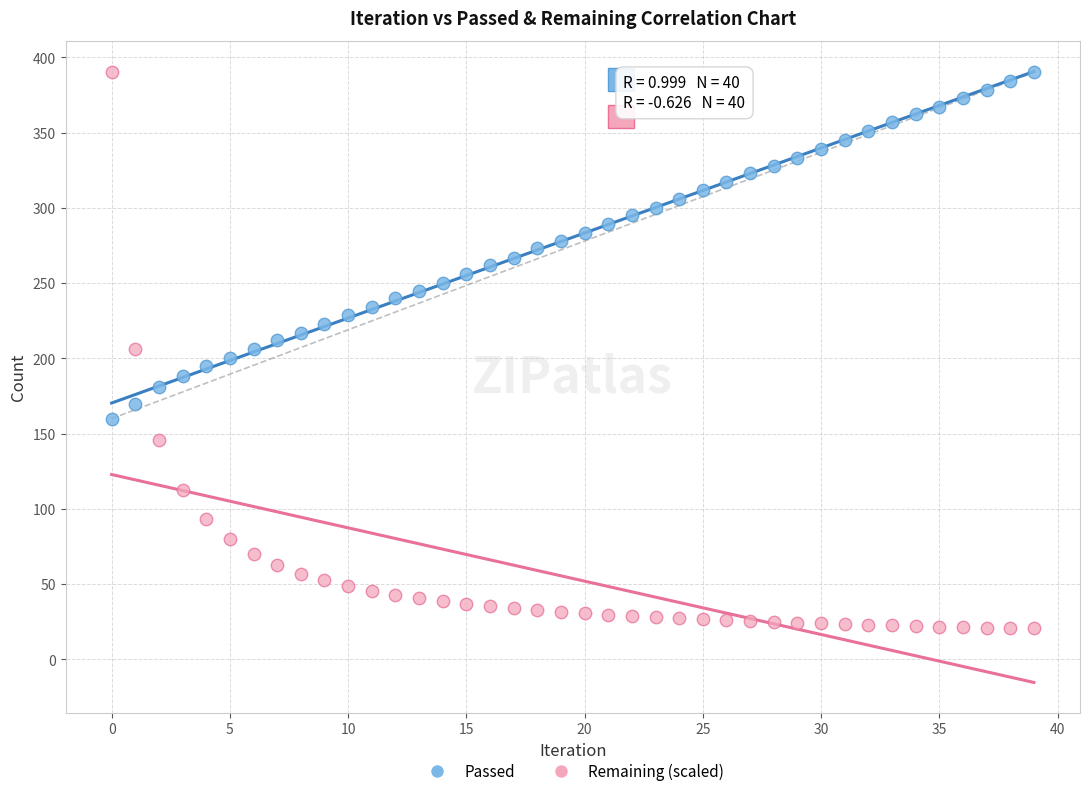

Which series has the largest Y range (max minus min)?

Remaining (scaled)